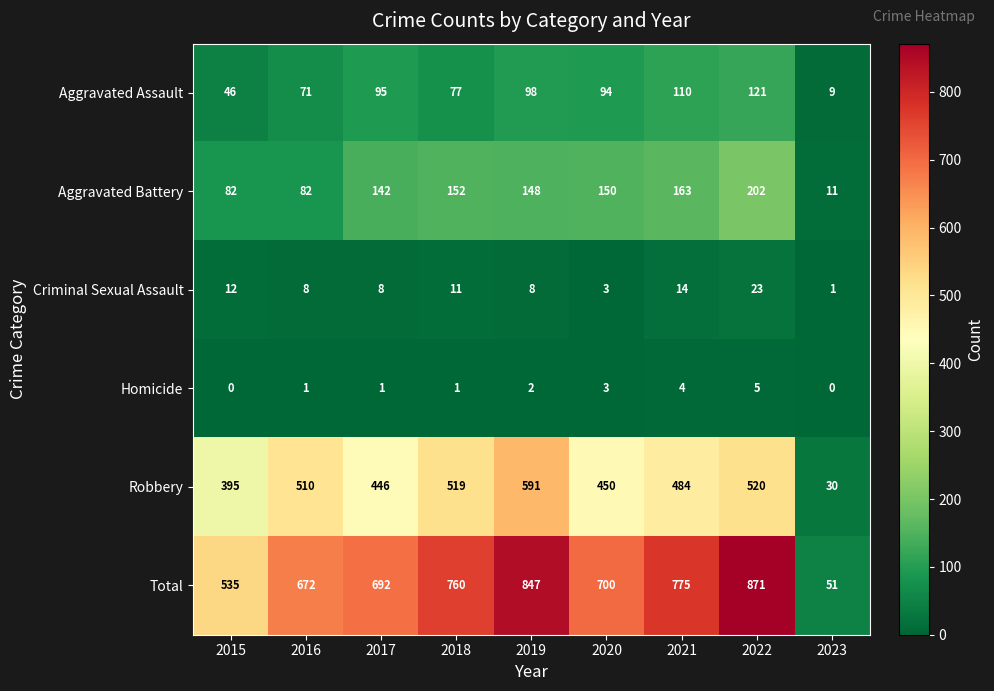

Which label corresponds to the largest value in the chart?

2022